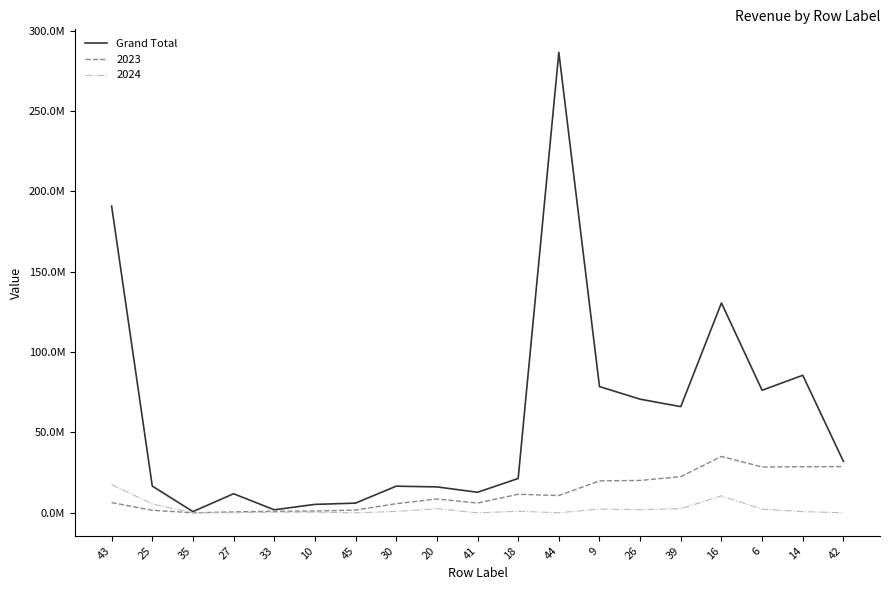

Reading right to left, list all the values displayed in this chart.

42=31990085.2	14=85560783.7	6=76236713.6	16=130570626.3	39=66053646.6	26=70686842.1	9=78544394.5	44=286495440.0	18=21339837.2	41=12762791.2	20=16110658.9	30=16559745.4	45=6015738.8	10=5230984.9	33=1861686.8	27=11847386.8	35=744480.0	25=16628728.6	43=190839574.2